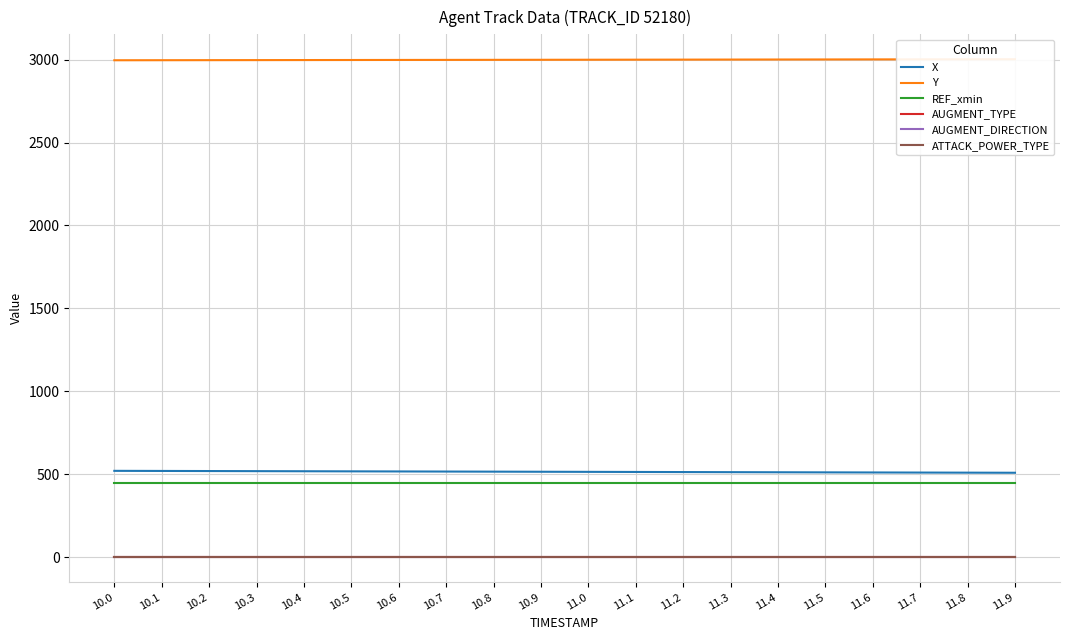

List the series in order of their peak value, highest first.

Y, X, REF_xmin, ATTACK_POWER_TYPE, AUGMENT_DIRECTION, AUGMENT_TYPE